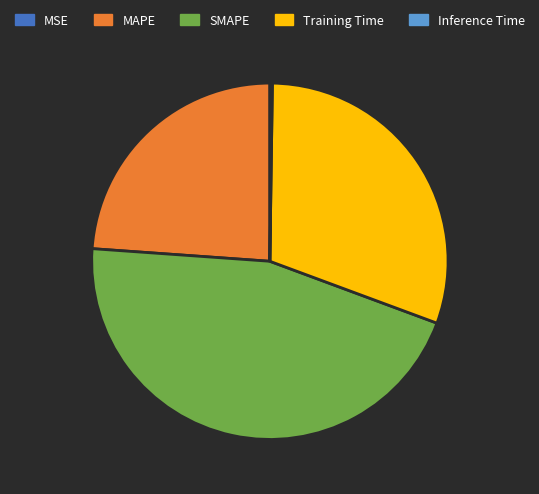

Which category has the biggest portion of the pie?

SMAPE